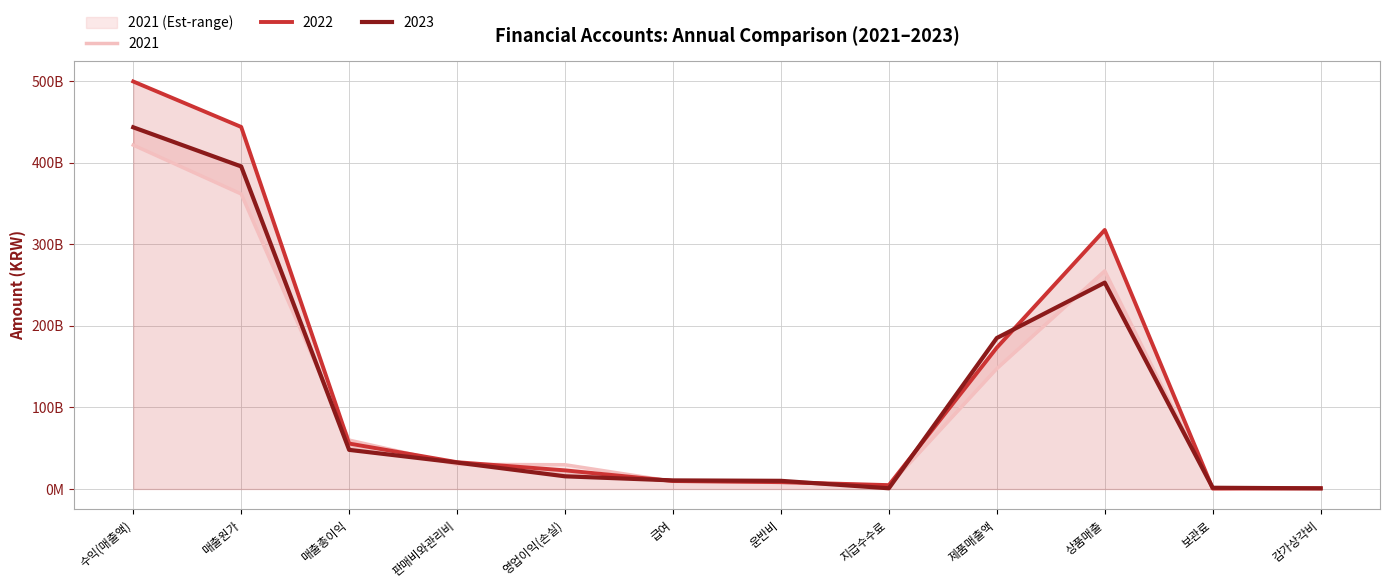

Reading left to right, what are all the values shown in this chart?

2023: 수익(매출액)=443162257779	매출원가=395210981563	매출총이익=47951276216	판매비와관리비=32386865104	영업이익(손실)=15564411112	급여=10543053053	운반비=10027956851	지급수수료=895124500	제품매출액=184987688737	상품매출=252857531559	보관료=1539986471	감가상각비=825126121
2022: 수익(매출액)=499293421104	매출원가=443589513864	매출총이익=55703907240	판매비와관리비=32862920410	영업이익(손실)=22840986830	급여=9817345625	운반비=8402551396	지급수수료=4750390747	제품매출액=173174288375	상품매출=317395683173	보관료=594753698	감가상각비=761685175
2021: 수익(매출액)=421385924191	매출원가=361479446341	매출총이익=59906477850	판매비와관리비=30182054798	영업이익(손실)=29724423052	급여=9300436675	운반비=8078285420	지급수수료=4146193362	제품매출액=147465766393	상품매출=267244316038	보관료=349817354	감가상각비=1079166887